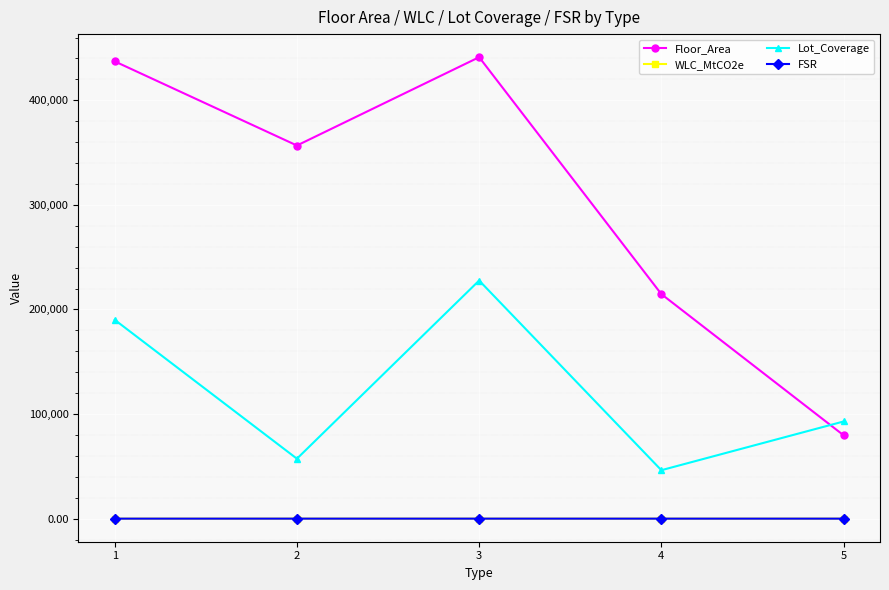

What is the average value of the Lot_Coverage series?

122857.5